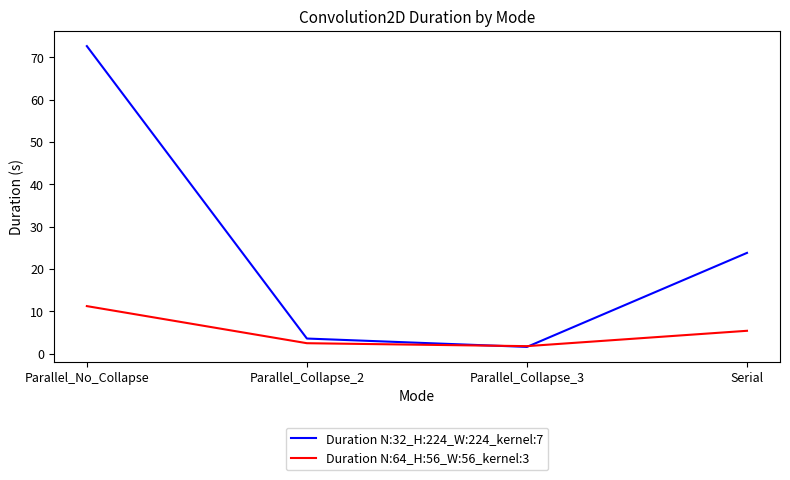

What is the difference between the second highest and minimum values in the Duration N:32_H:224_W:224_kernel:7 series?

22.2